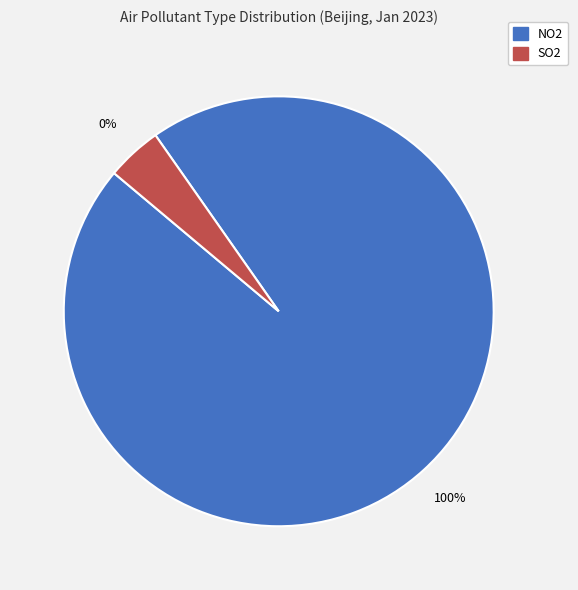

Which has a higher value, NO2 or SO2?

NO2